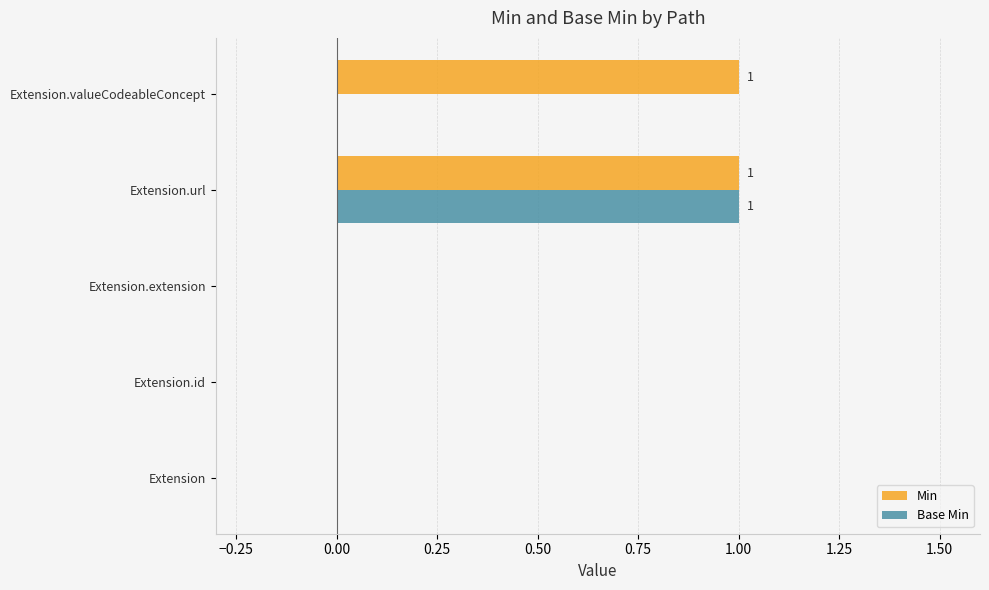

Between Extension and Extension.valueCodeableConcept, which series saw the biggest shift?

Min